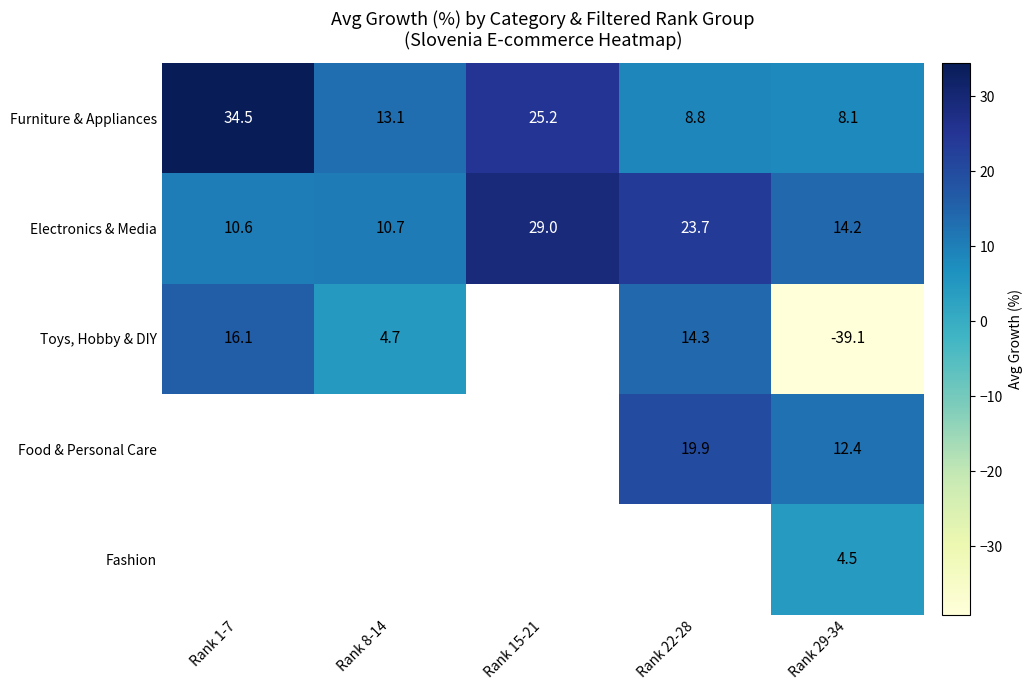

Is the value of Electronics & Media at Rank 8-14 greater than the value of Furniture & Appliances at Rank 22-28?

Yes